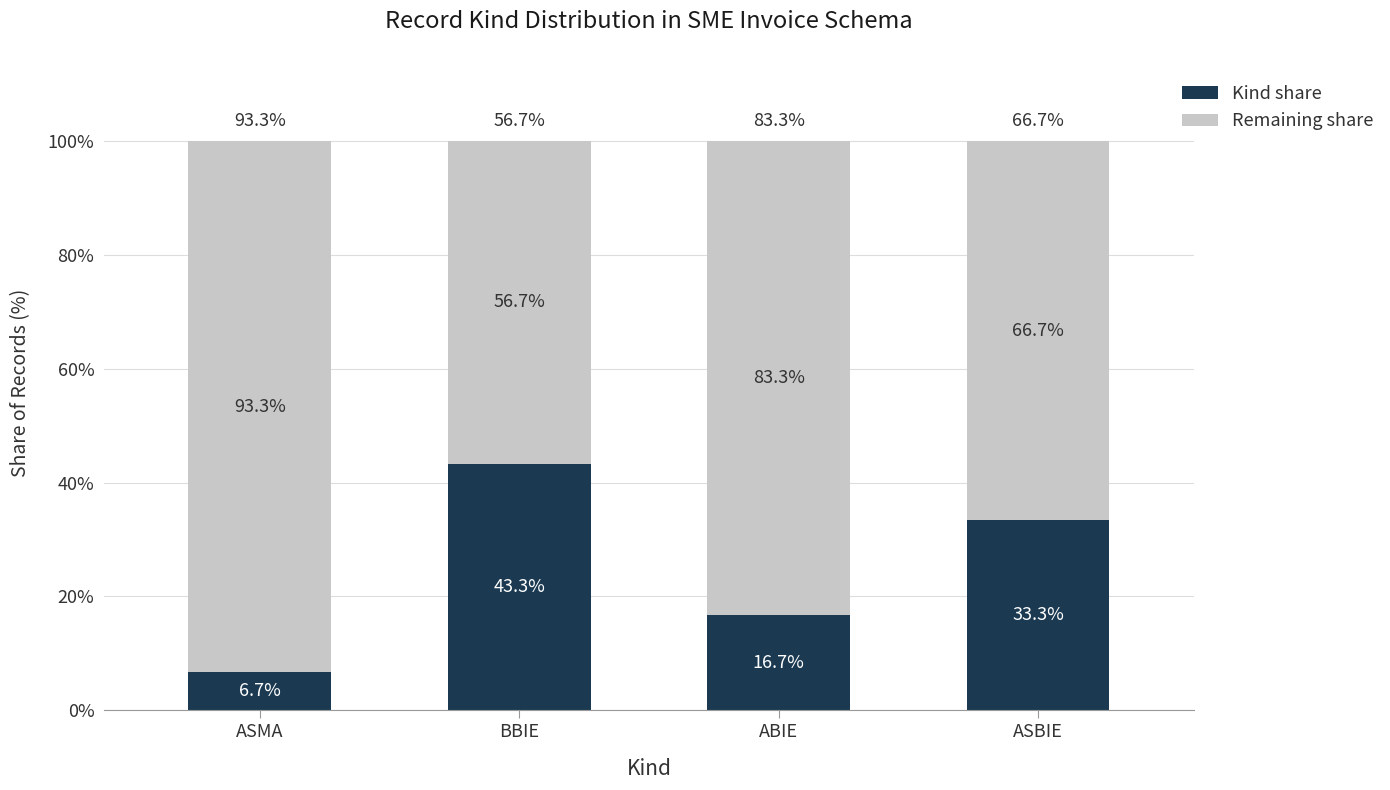

At which label does Kind share first exceed 33?

BBIE